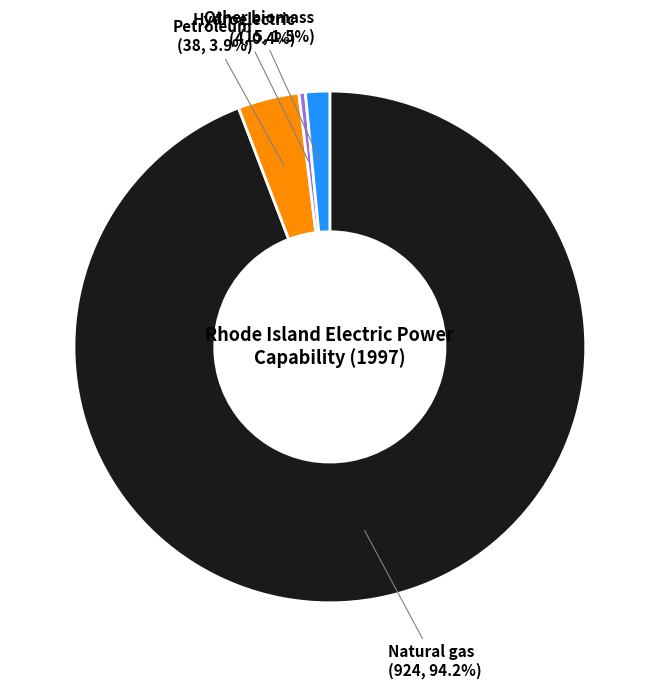

How many slices are in this pie chart?

4